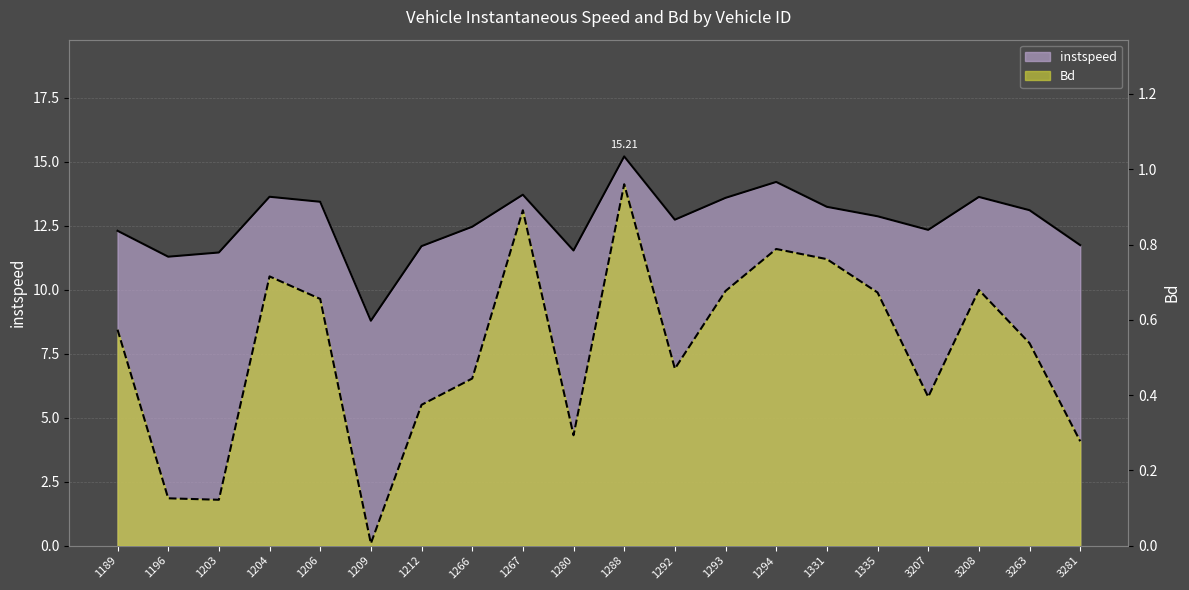

What is the maximum value for instspeed?

15.2